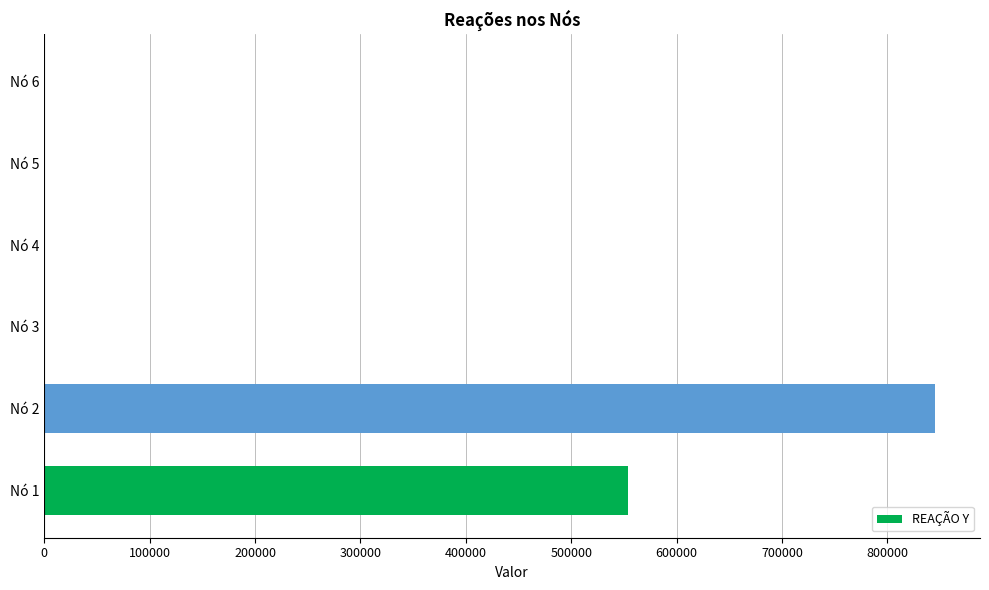

What is the sum of the values at Nó 6 and Nó 1?

554272.6